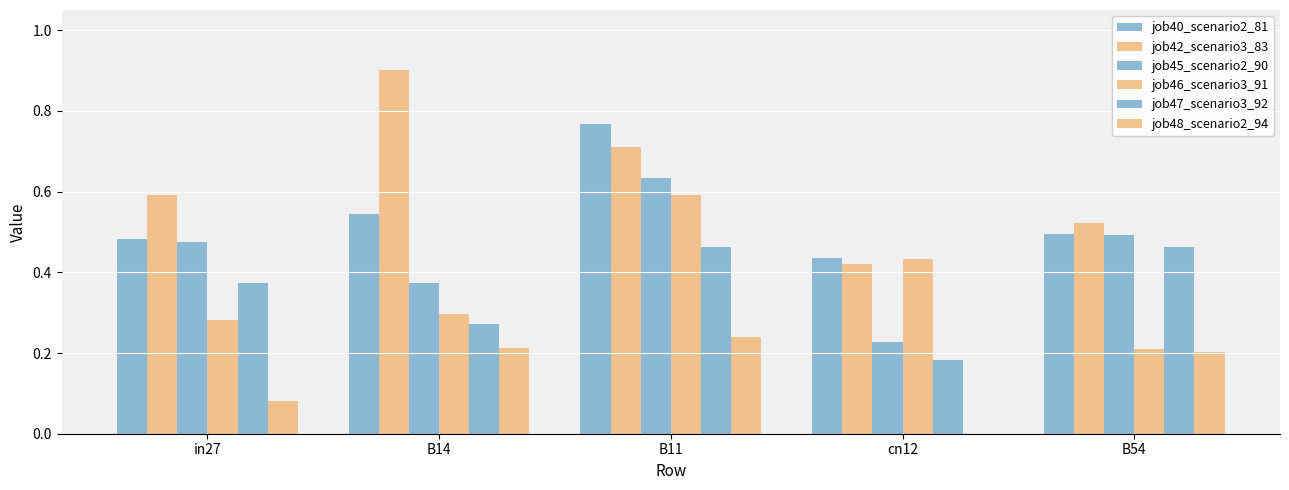

What is the difference between the job40_scenario2_81 values at cn12 and B11?

0.3